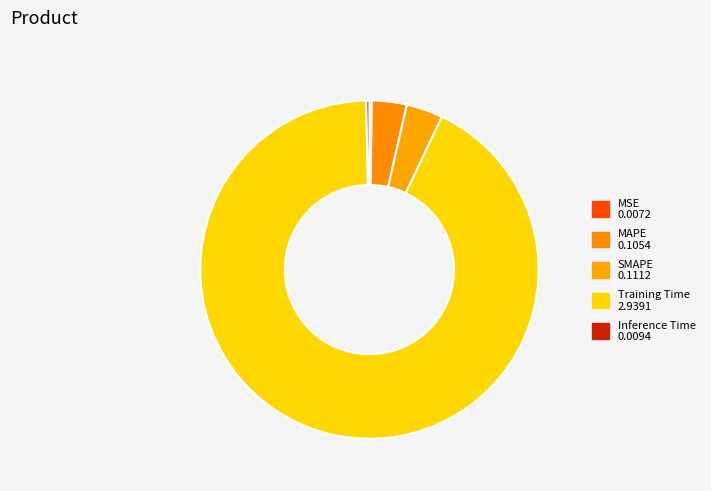

The MAPE slice represents 3% of the pie. True or false?

True